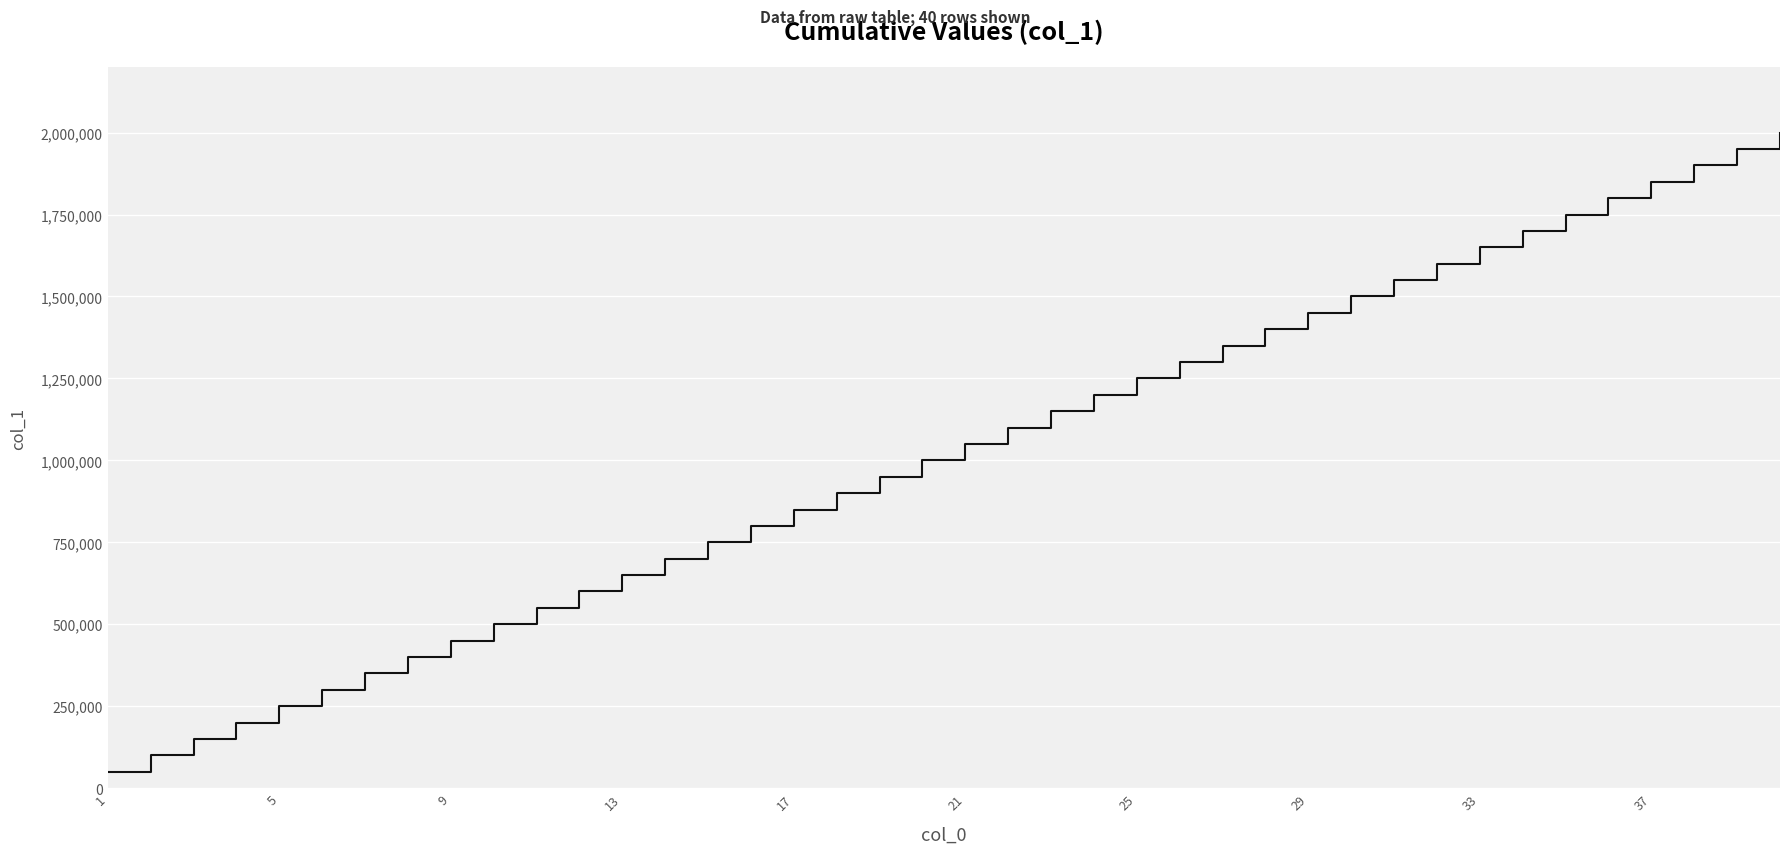

What is the minimum value shown in the chart?

50000